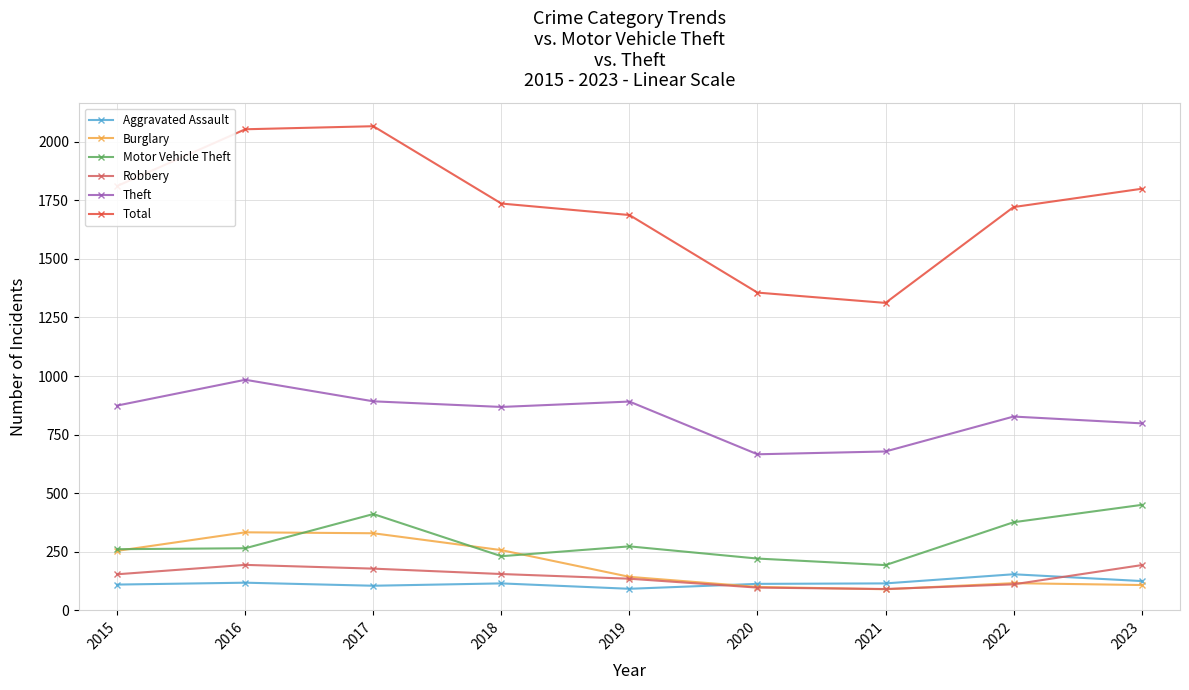

True or false: Burglary and Total intersect in this chart.

False